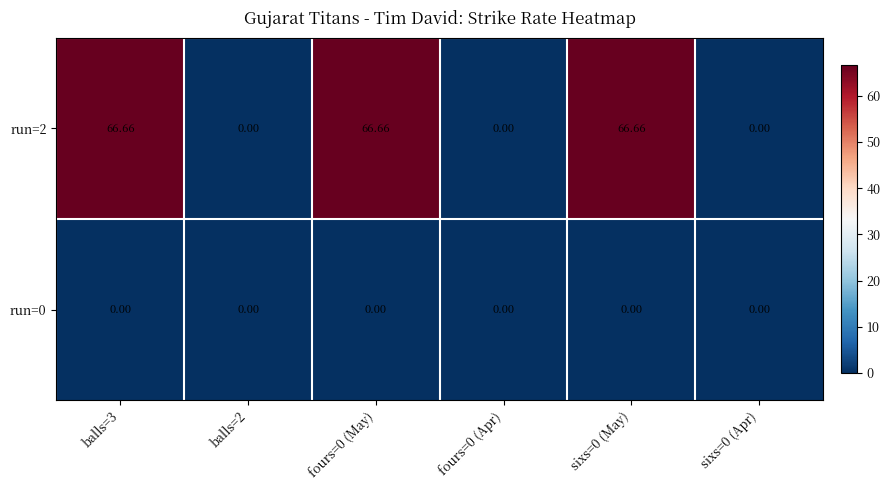

At fours=0 (May), list the series in order from largest to smallest.

run=2, run=0